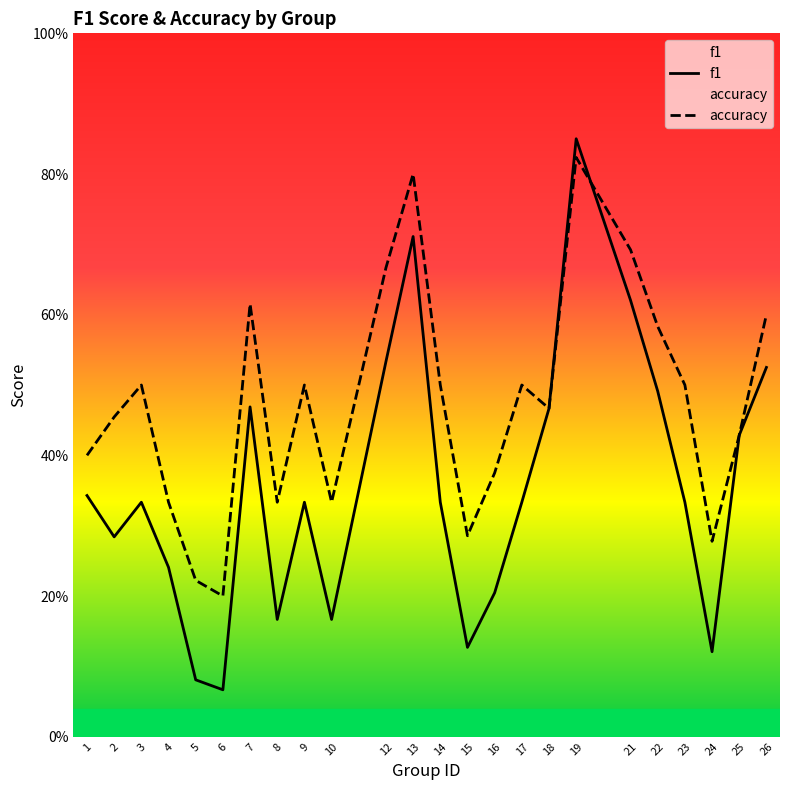

Count the number of categories in the chart.

24